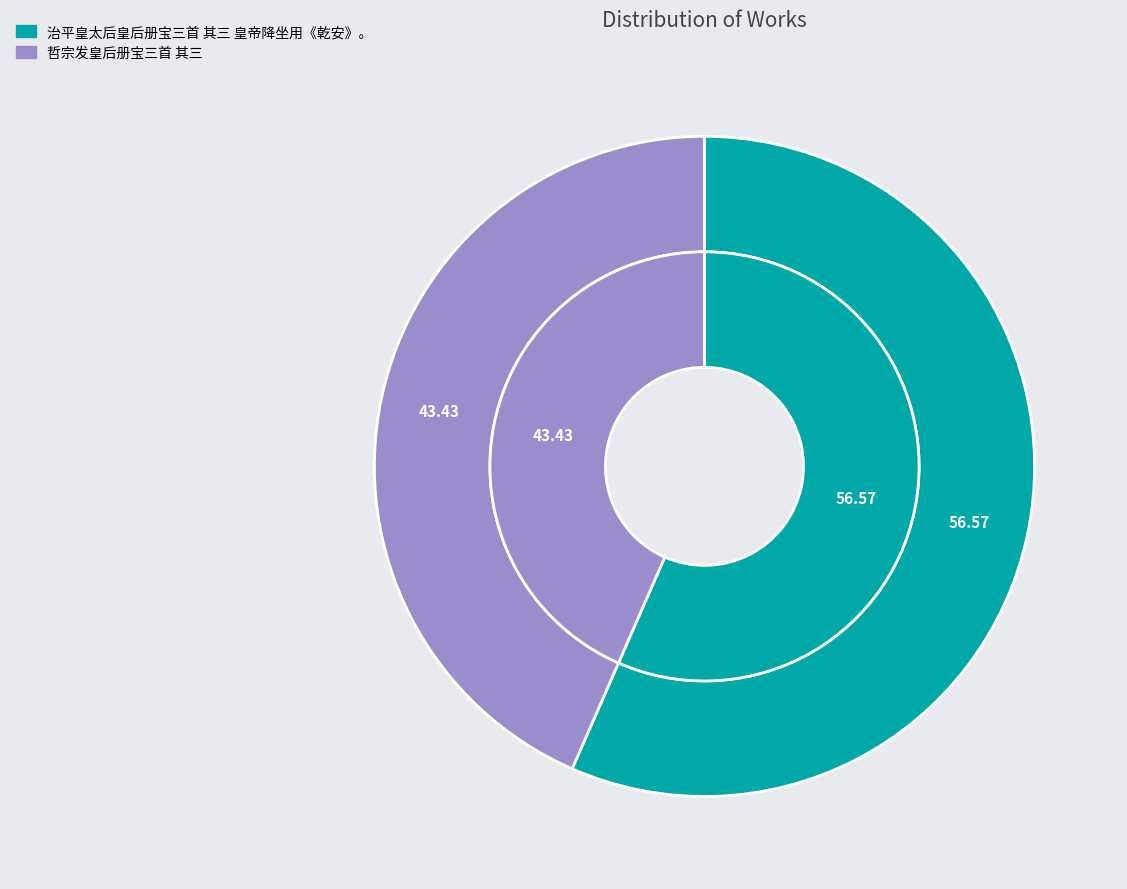

What percentage do 治平皇太后皇后册宝三首 其三 皇帝降坐用《乾安》。 and 哲宗发皇后册宝三首 其三 together represent?

100.0%